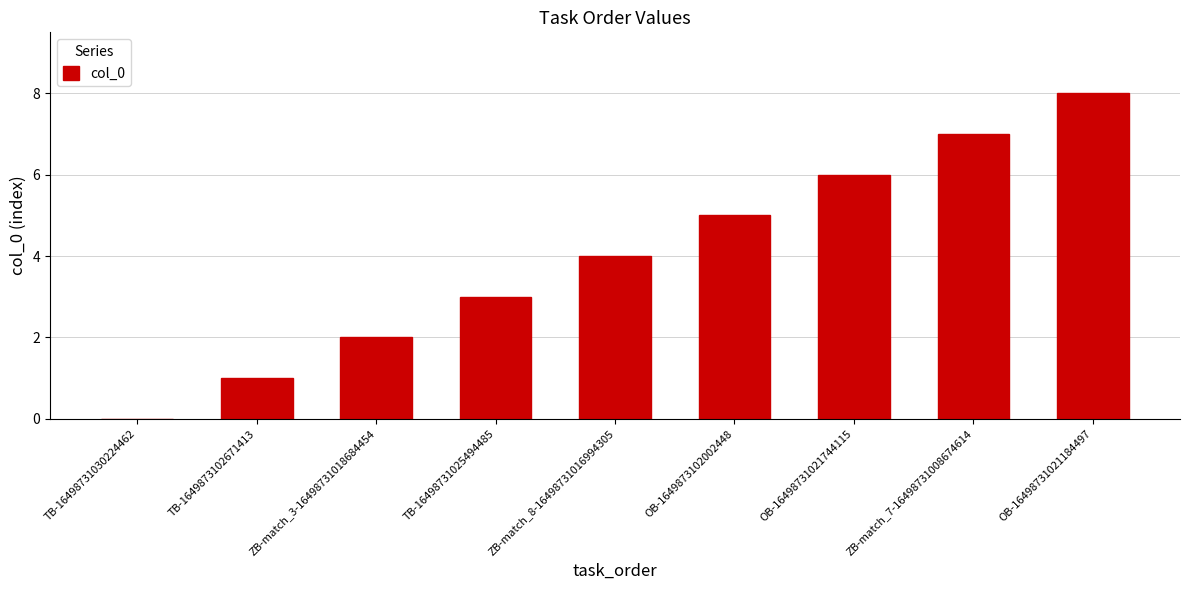

Reading left to right, list all the values displayed in this chart.

TB-16498731030224462=0	TB-1649873102671413=1	ZB-match_3-16498731018684454=2	TB-16498731025494485=3	ZB-match_8-16498731016994305=4	OB-1649873102002448=5	OB-16498731021744115=6	ZB-match_7-16498731008674614=7	OB-16498731021184497=8